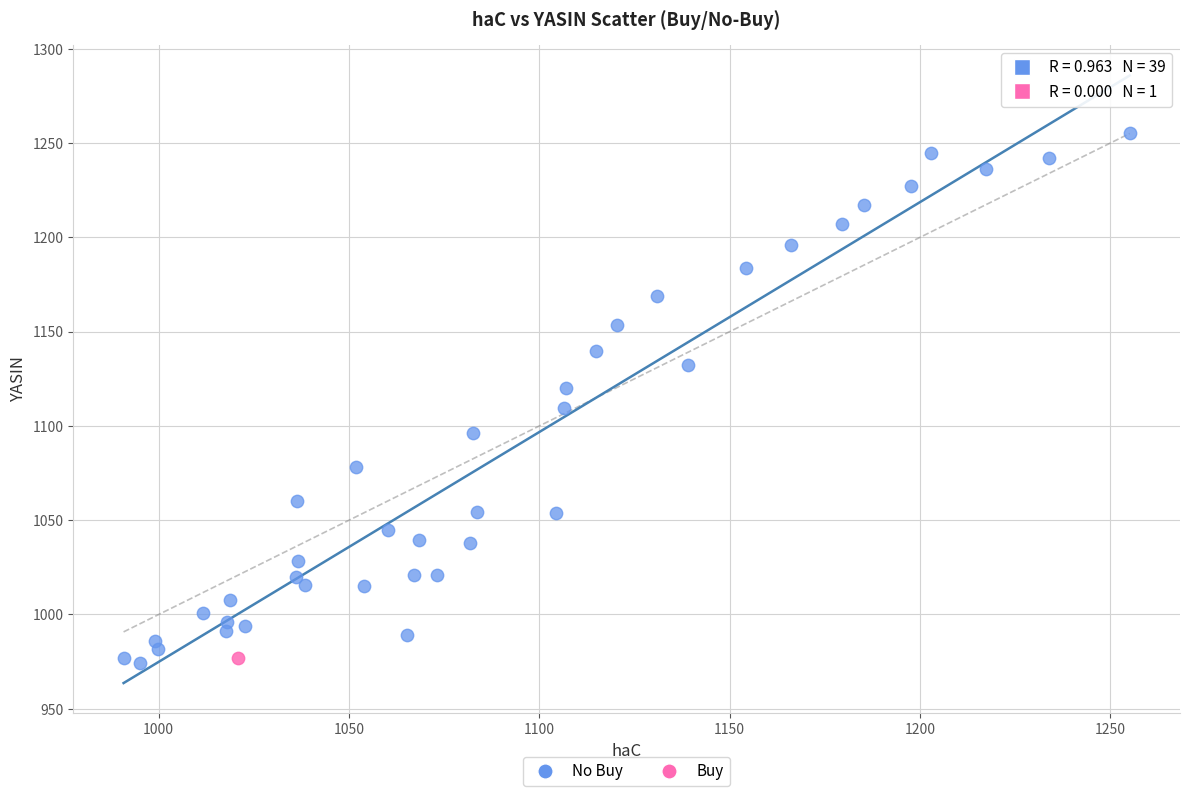

What are all the series names shown in the legend?

No Buy, Buy